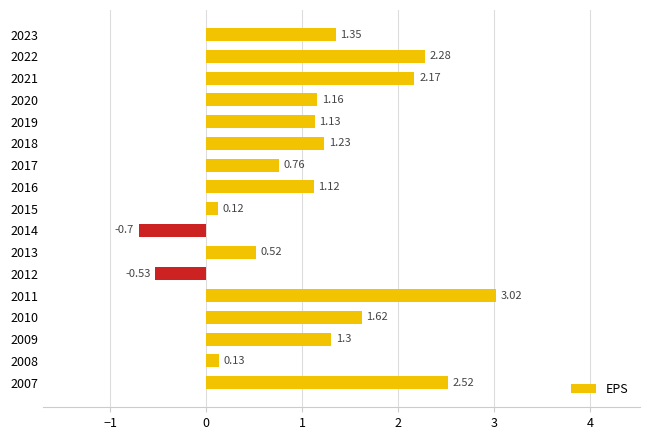

List the labels in order of value, smallest first.

2014, 2012, 2015, 2008, 2013, 2017, 2016, 2019, 2020, 2018, 2009, 2023, 2010, 2021, 2022, 2007, 2011